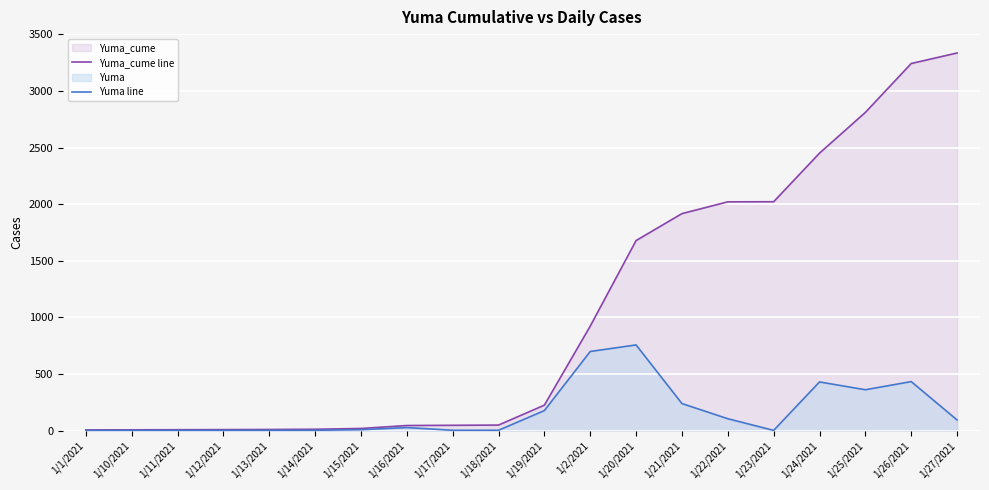

Reading right to left, transcribe all the data shown in this chart.

Yuma_cume line: 1/27/2021=3335	1/26/2021=3242	1/25/2021=2810	1/24/2021=2450	1/23/2021=2021	1/22/2021=2020	1/21/2021=1916	1/20/2021=1678	1/2/2021=922	1/19/2021=224	1/18/2021=48	1/17/2021=46	1/16/2021=44	1/15/2021=18	1/14/2021=11	1/13/2021=9	1/12/2021=8	1/11/2021=7	1/10/2021=6	1/1/2021=5
Yuma line: 1/27/2021=93	1/26/2021=432	1/25/2021=360	1/24/2021=429	1/23/2021=1	1/22/2021=104	1/21/2021=238	1/20/2021=756	1/2/2021=698	1/19/2021=176	1/18/2021=2	1/17/2021=2	1/16/2021=26	1/15/2021=7	1/14/2021=2	1/13/2021=1	1/12/2021=1	1/11/2021=1	1/10/2021=1	1/1/2021=0